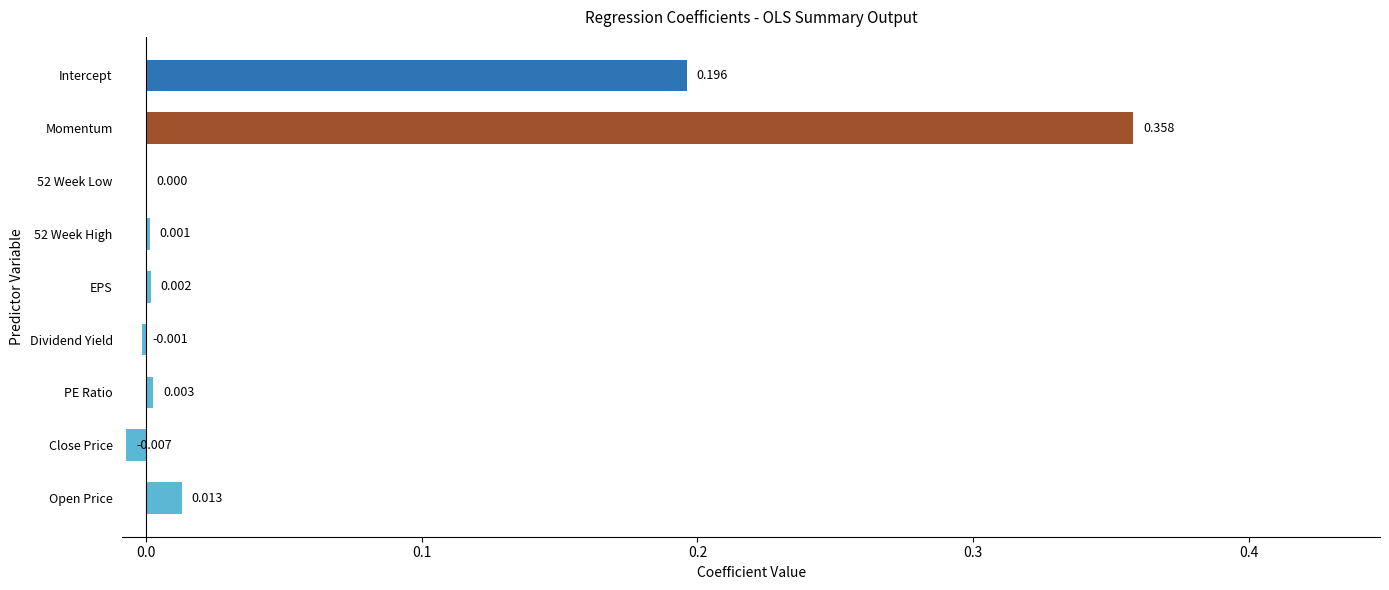

Which has a higher value, Intercept or 52 Week High?

Intercept